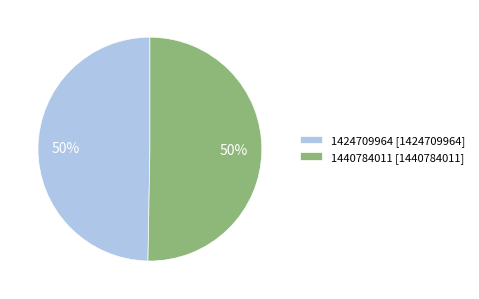

Which slice represents more than half of the pie?

1440784011